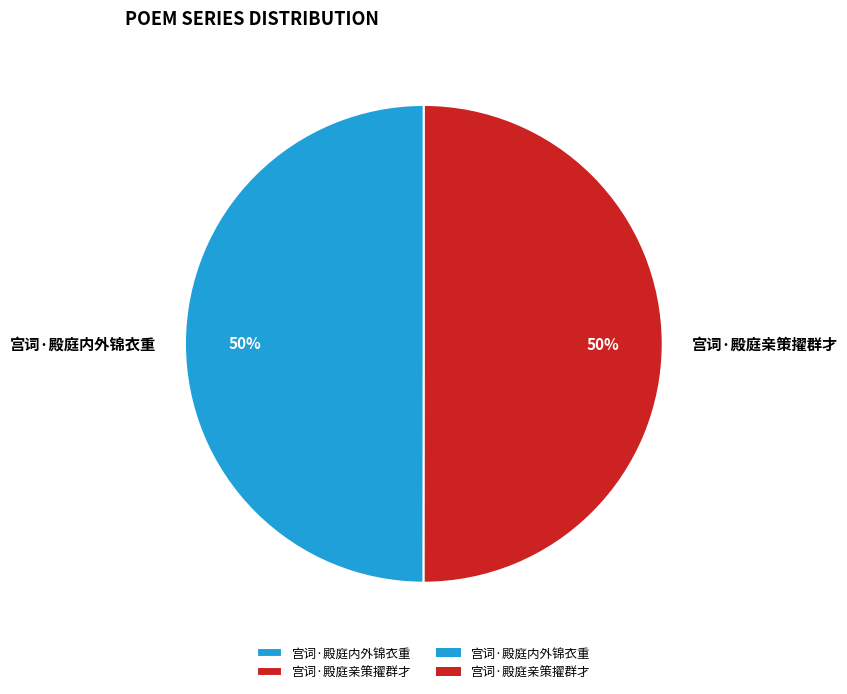

Count the number of slices in the pie.

2